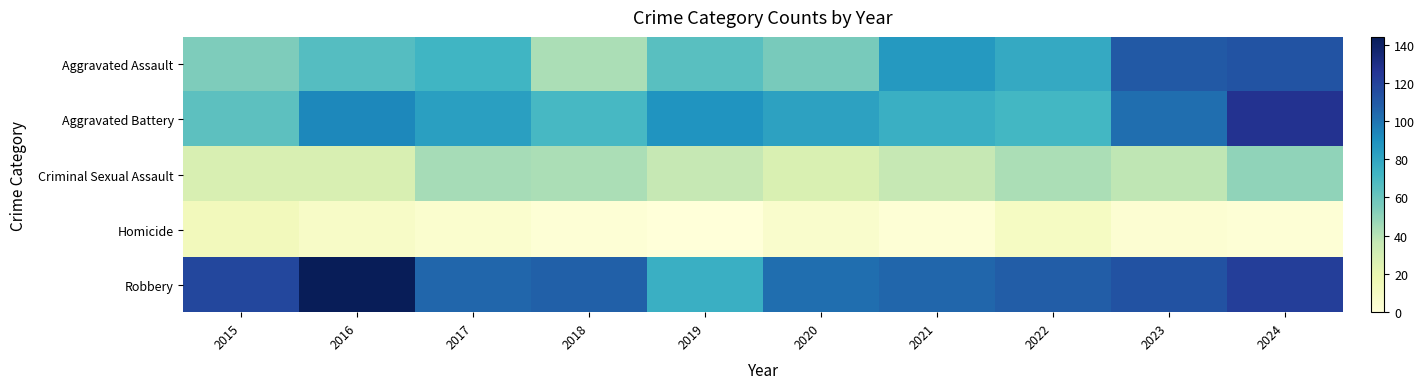

At 2016, list the series in order from smallest to largest.

Homicide, Criminal Sexual Assault, Aggravated Assault, Aggravated Battery, Robbery